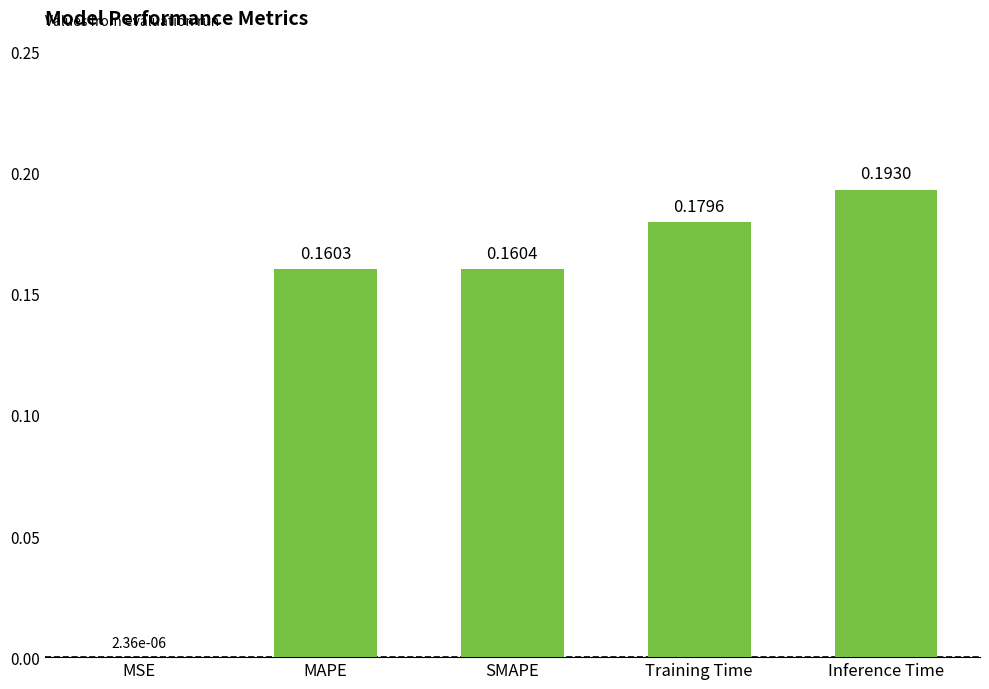

Between SMAPE and Inference Time, which is larger?

Inference Time